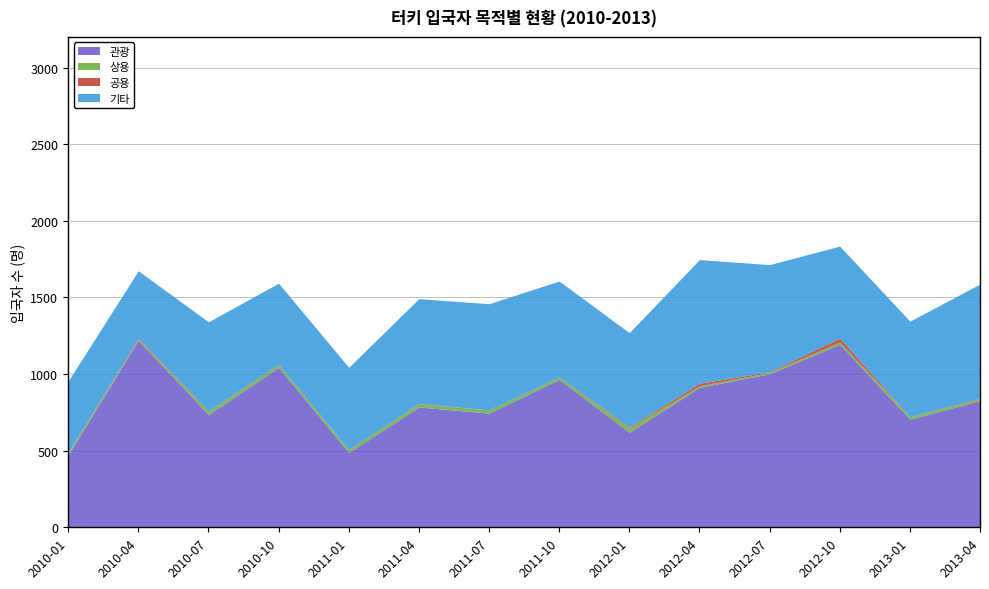

What is the total value across all series at 2010-01?

954